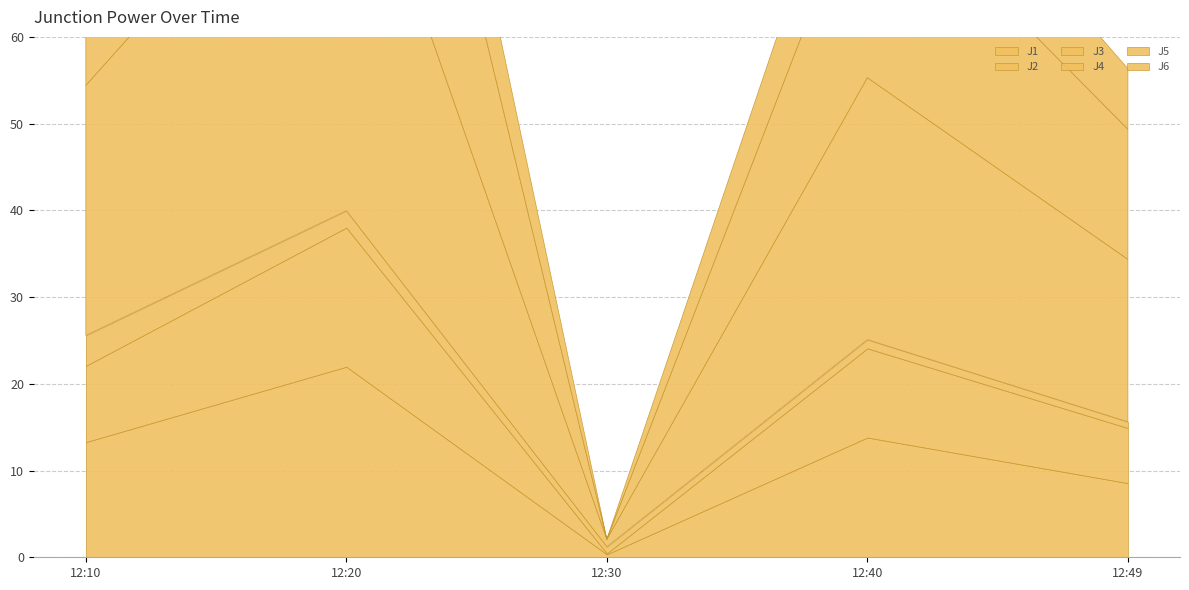

Reading left to right, list all the values displayed in this chart.

J1: 13.3	22.0	0.3	13.8	8.6
J2: 8.8	16.0	0.1	10.3	6.3
J3: 3.5	1.9	0.8	1.0	0.7
J4: 28.8	48.0	0.9	30.2	18.7
J5: 21.5	38.5	0.0	24.4	15.0
J6: 10.2	17.2	0.0	11.1	7.0